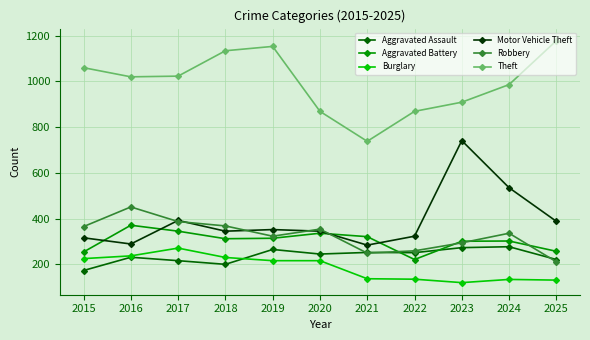

The value of Motor Vehicle Theft at 2022 is 323. True or false?

True